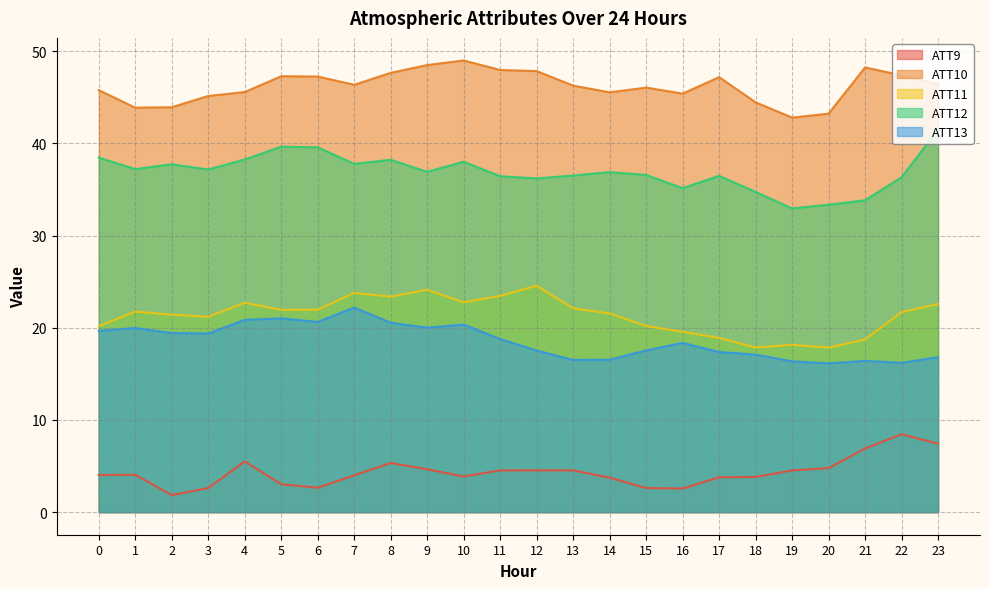

True or false: ATT11 has a value of 29.1 at 6.

False